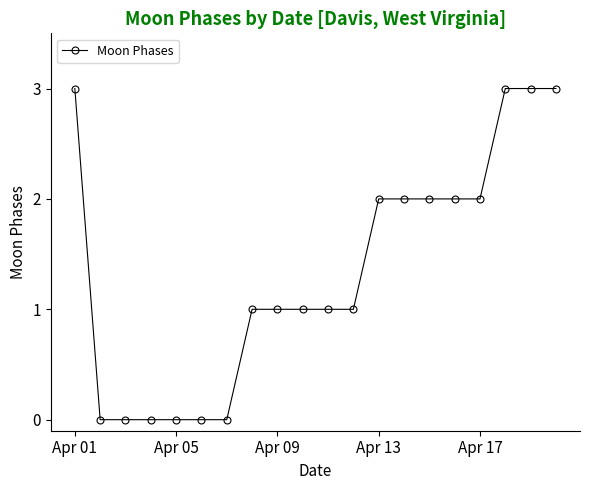

What is the difference between the maximum and minimum values?

3